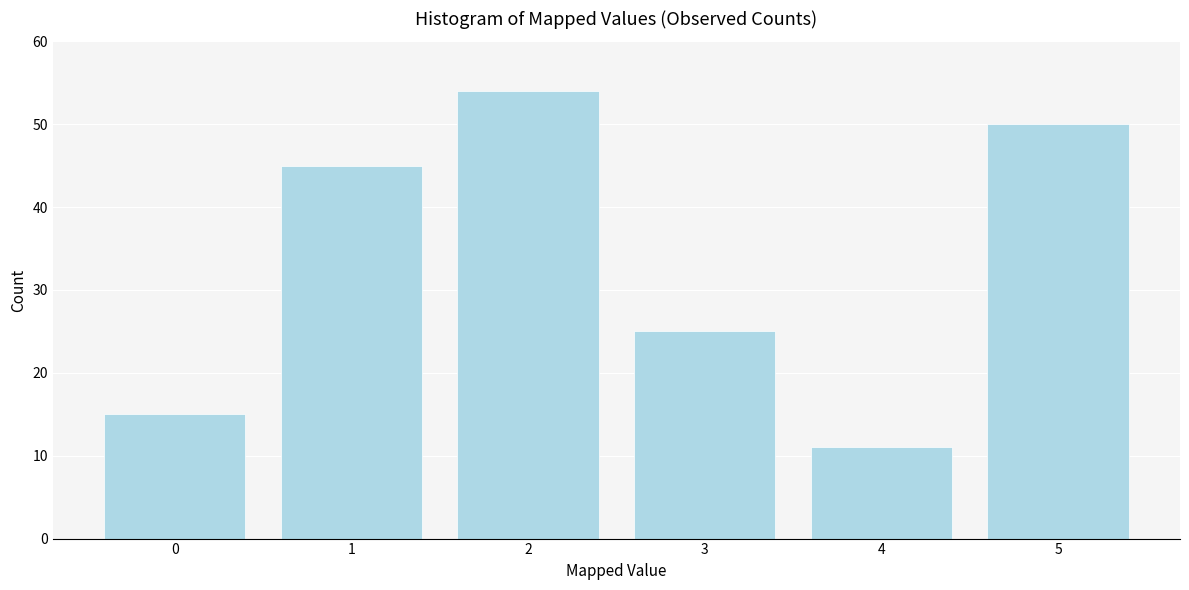

Reading right to left, what are all the values shown in this chart?

5=50	4=11	3=25	2=54	1=45	0=15